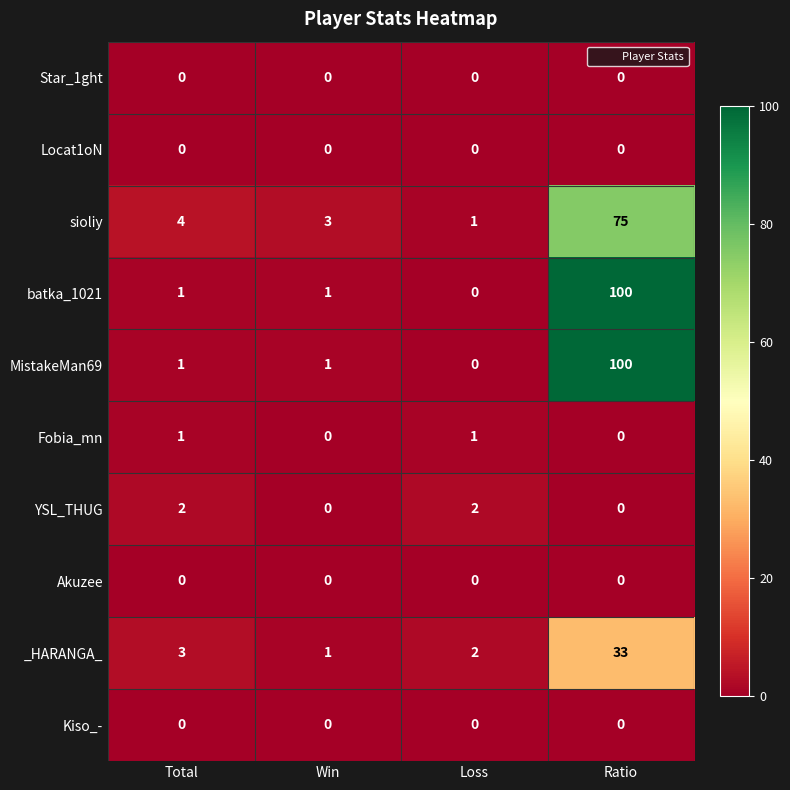

At which category does the chart reach its peak across all series?

Ratio